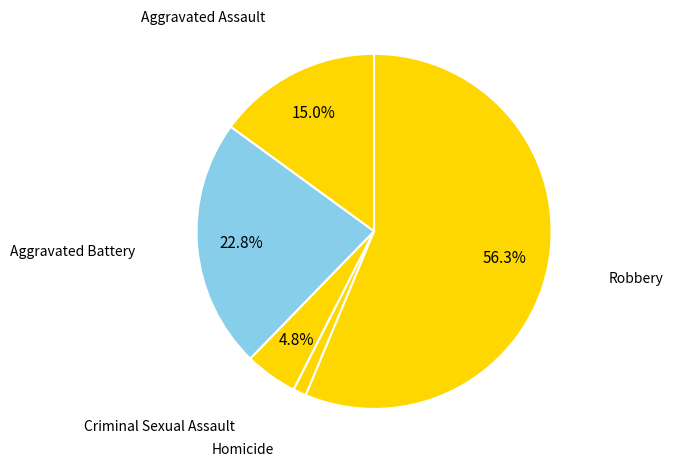

Between Robbery and Homicide, which is larger?

Robbery